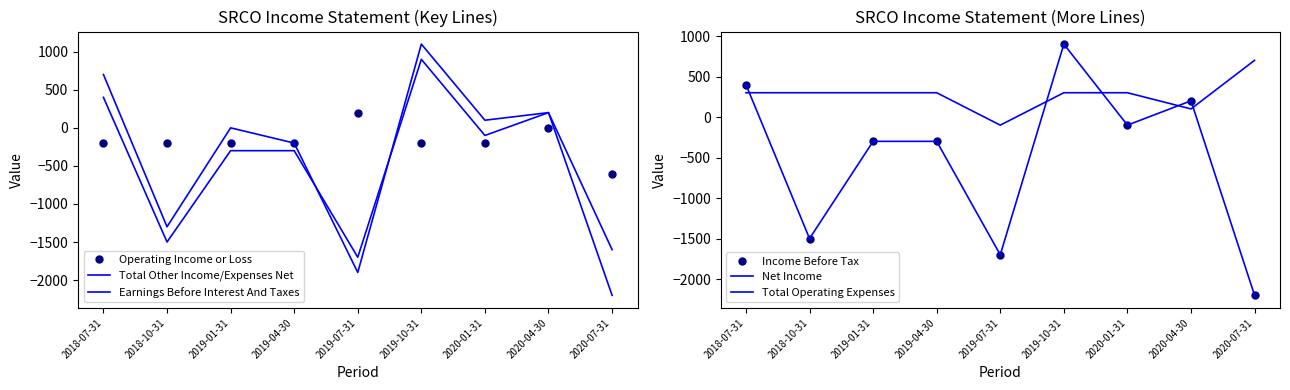

List the series in order of their peak value, lowest first.

Operating Income or Loss, Total Operating Expenses, Earnings Before Interest And Taxes, Income Before Tax, Net Income, Total Other Income/Expenses Net